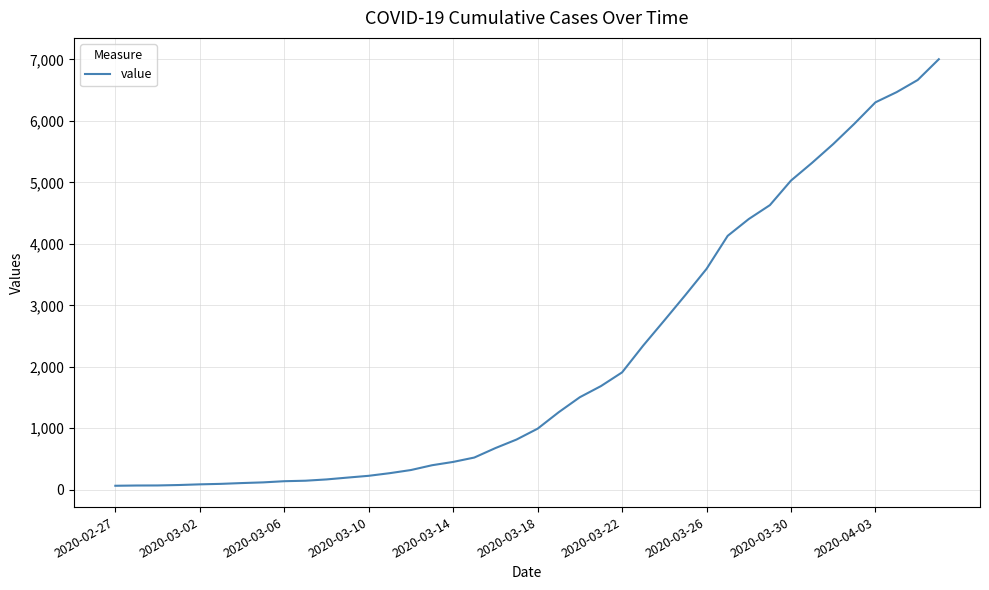

What is the difference between the maximum and minimum values?

6940